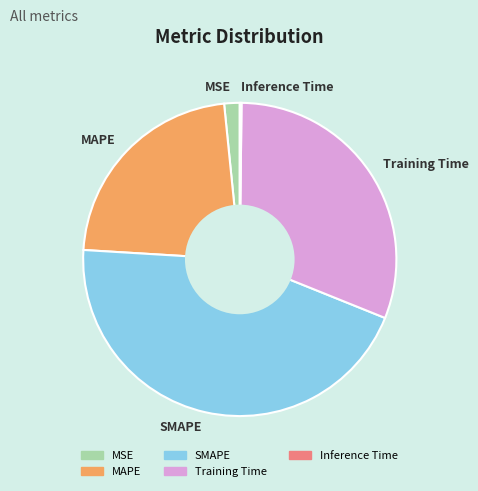

True or false: MSE accounts for 2% of the total.

True